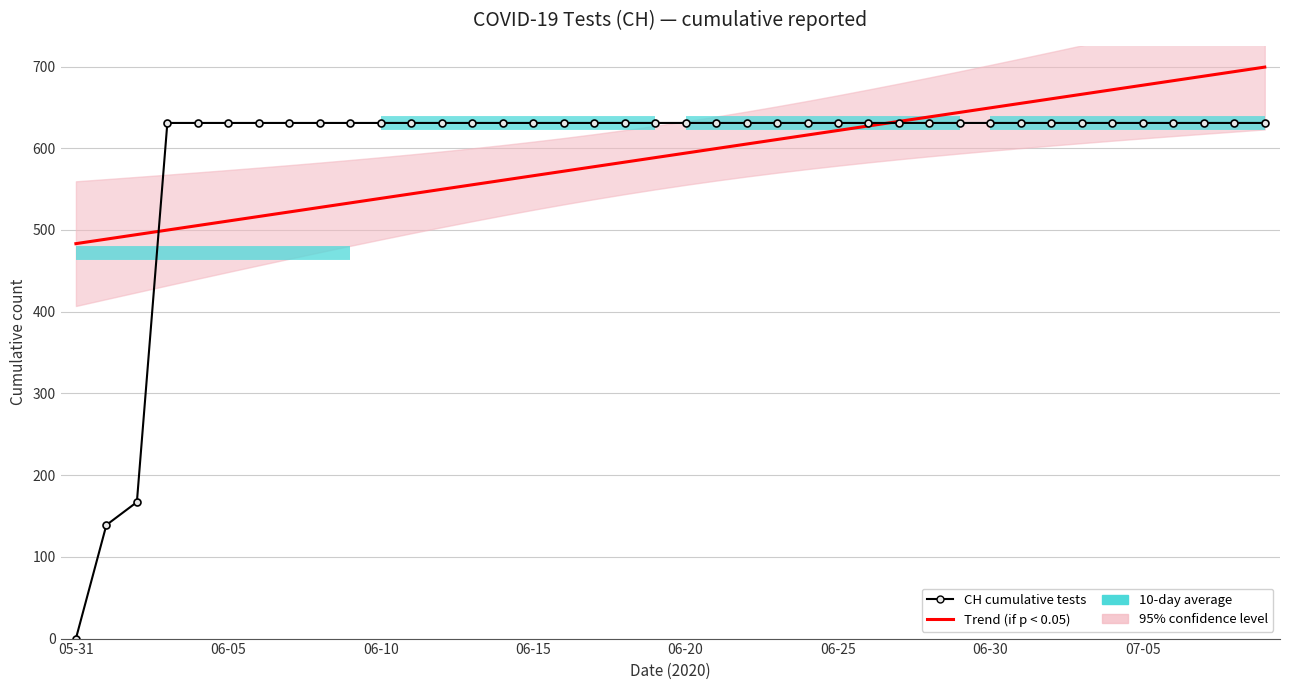

Which series has the widest spread of values?

CH cumulative tests